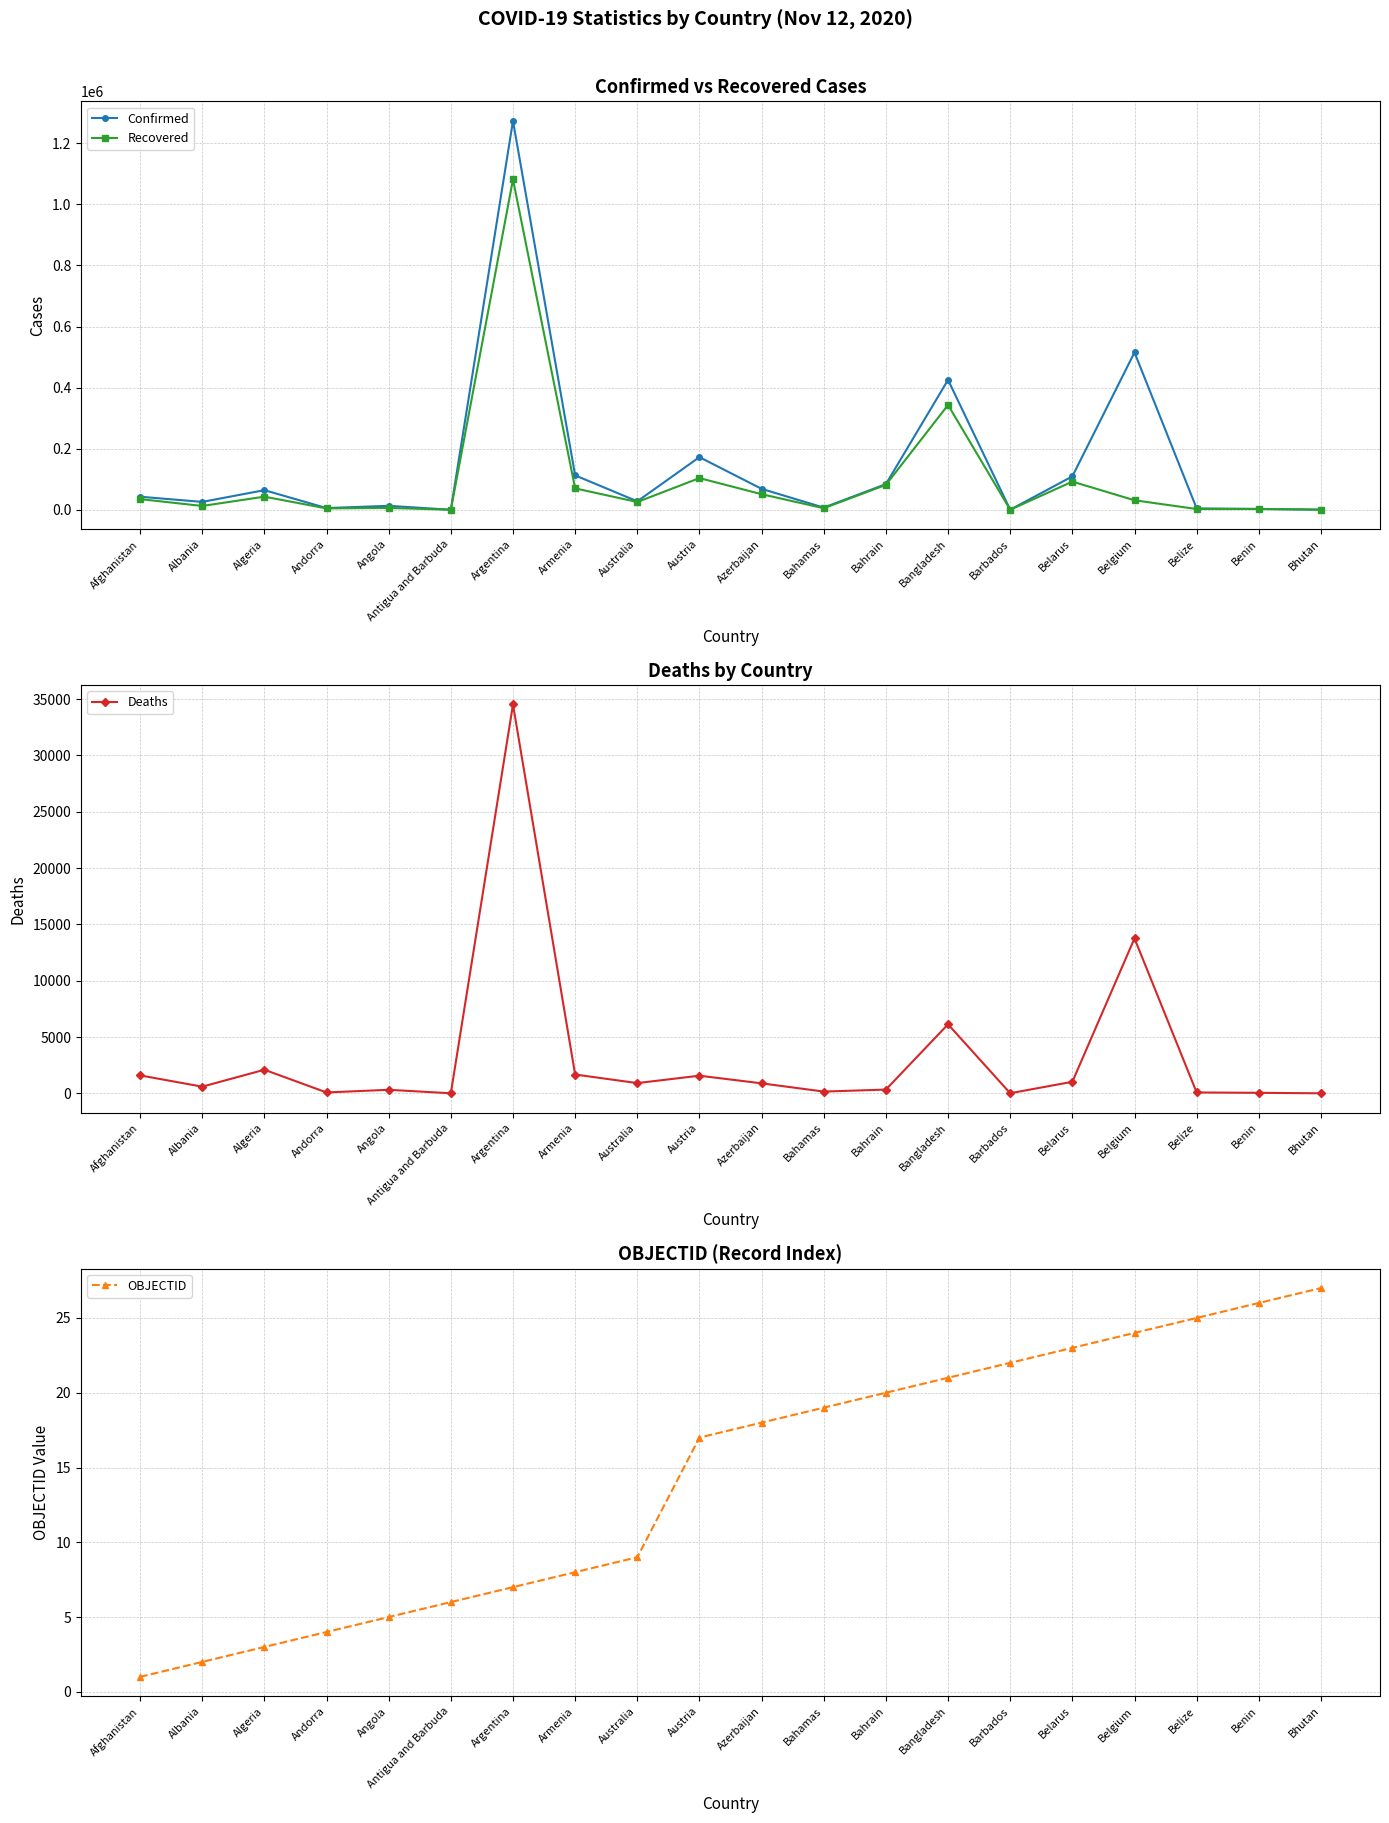

Is the value of Deaths at Belarus greater than the value of Confirmed at Austria?

No